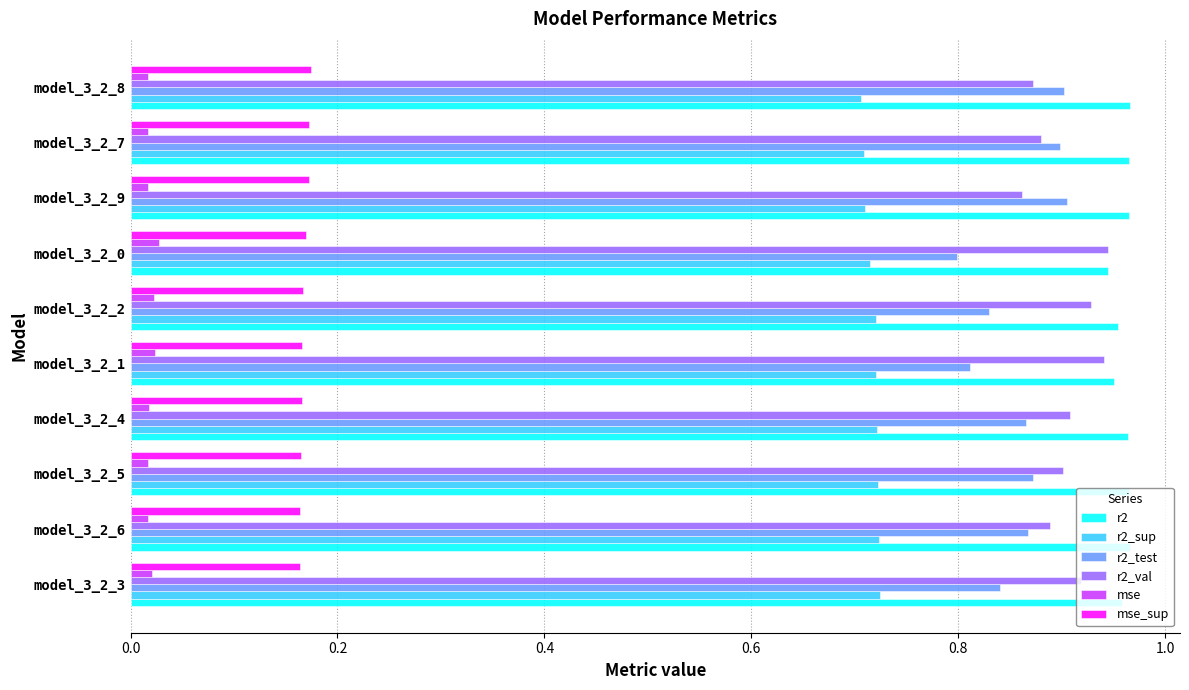

The r2_test series shows 0.8 at model_3_2_1. True or false?

True